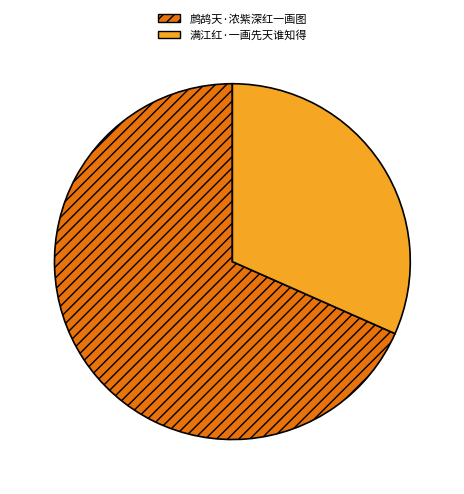

Is there any slice that represents more than half of the pie?

Yes